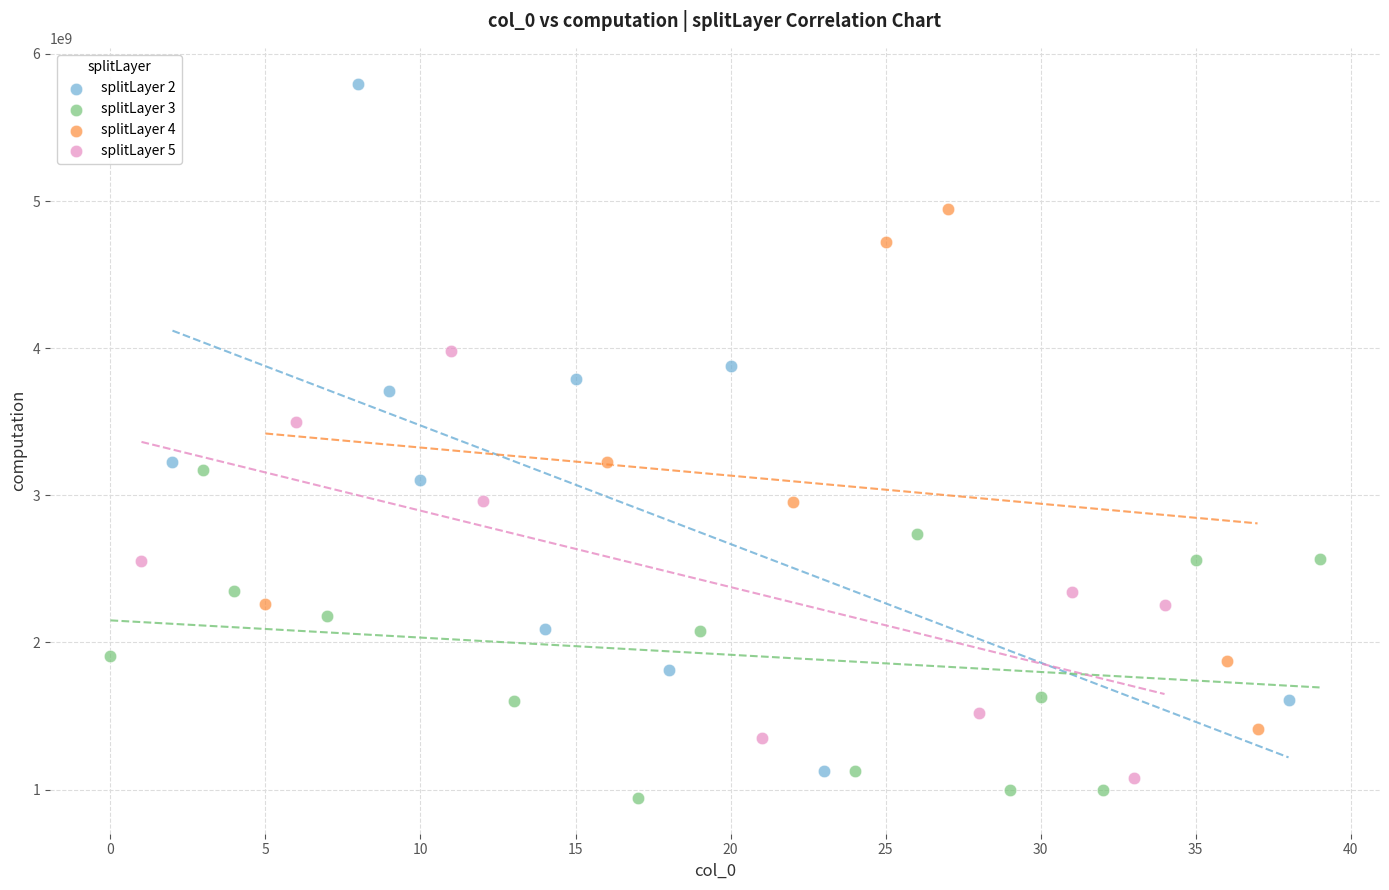

Which series contains the lowest Y value?

splitLayer 3